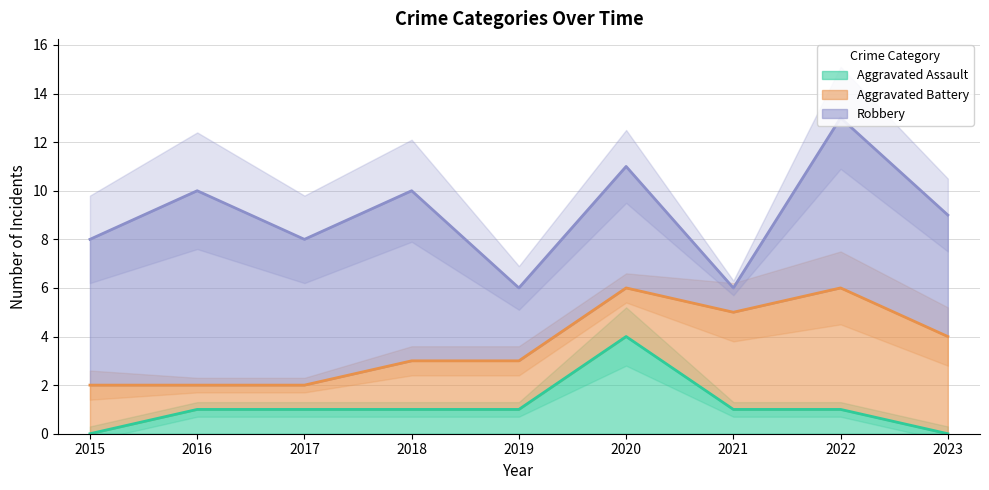

How many values in Aggravated Assault are above zero?

7